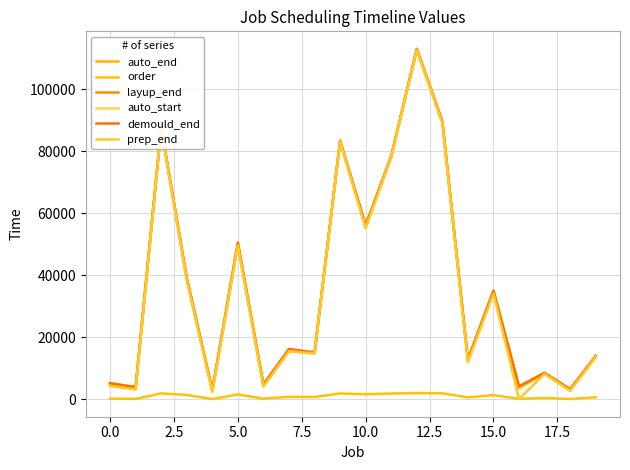

Which series has the widest spread of values?

prep_end